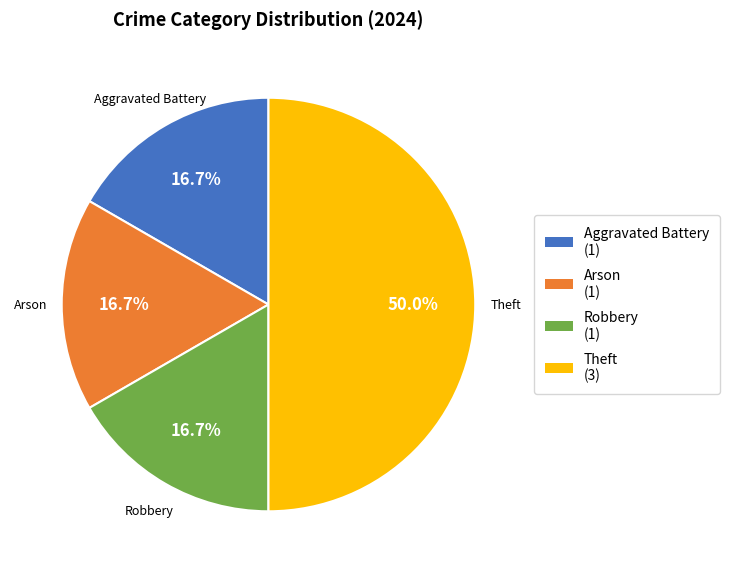

Which has a higher value, Theft or Arson?

Theft